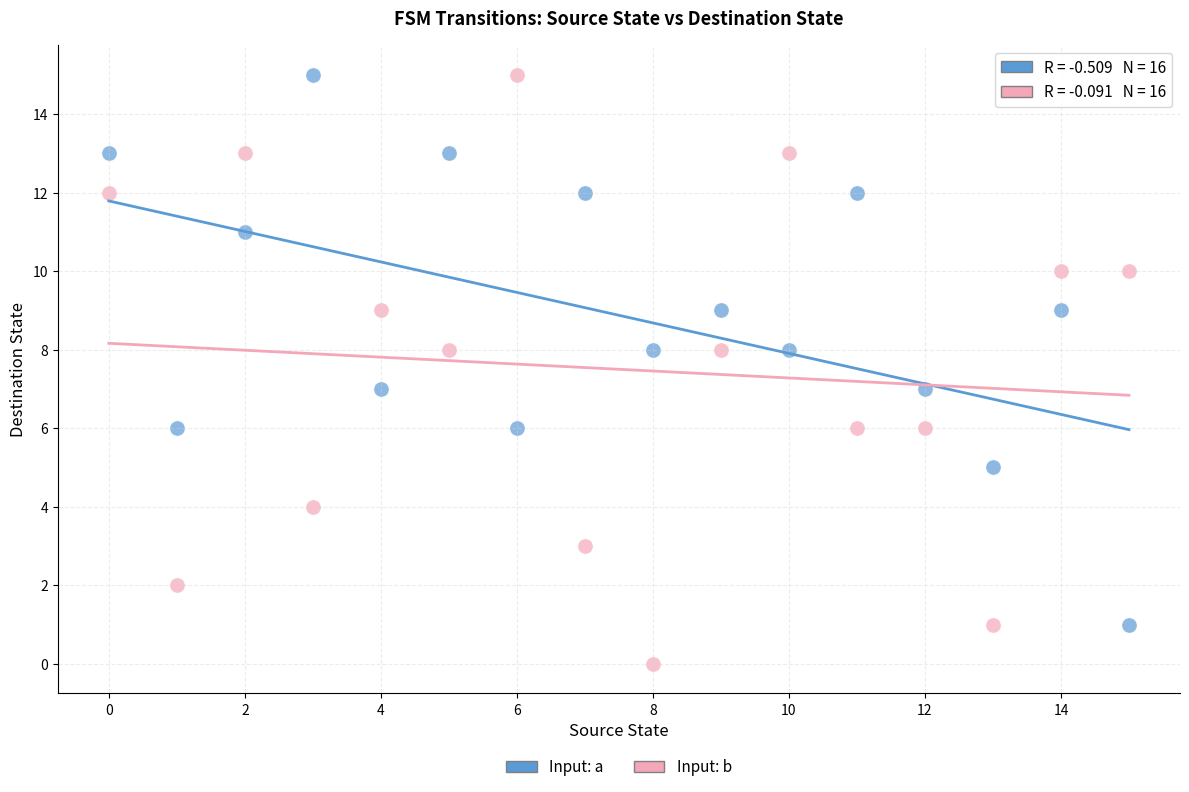

Across all data points, what is the range of Y values (max minus min)?

15